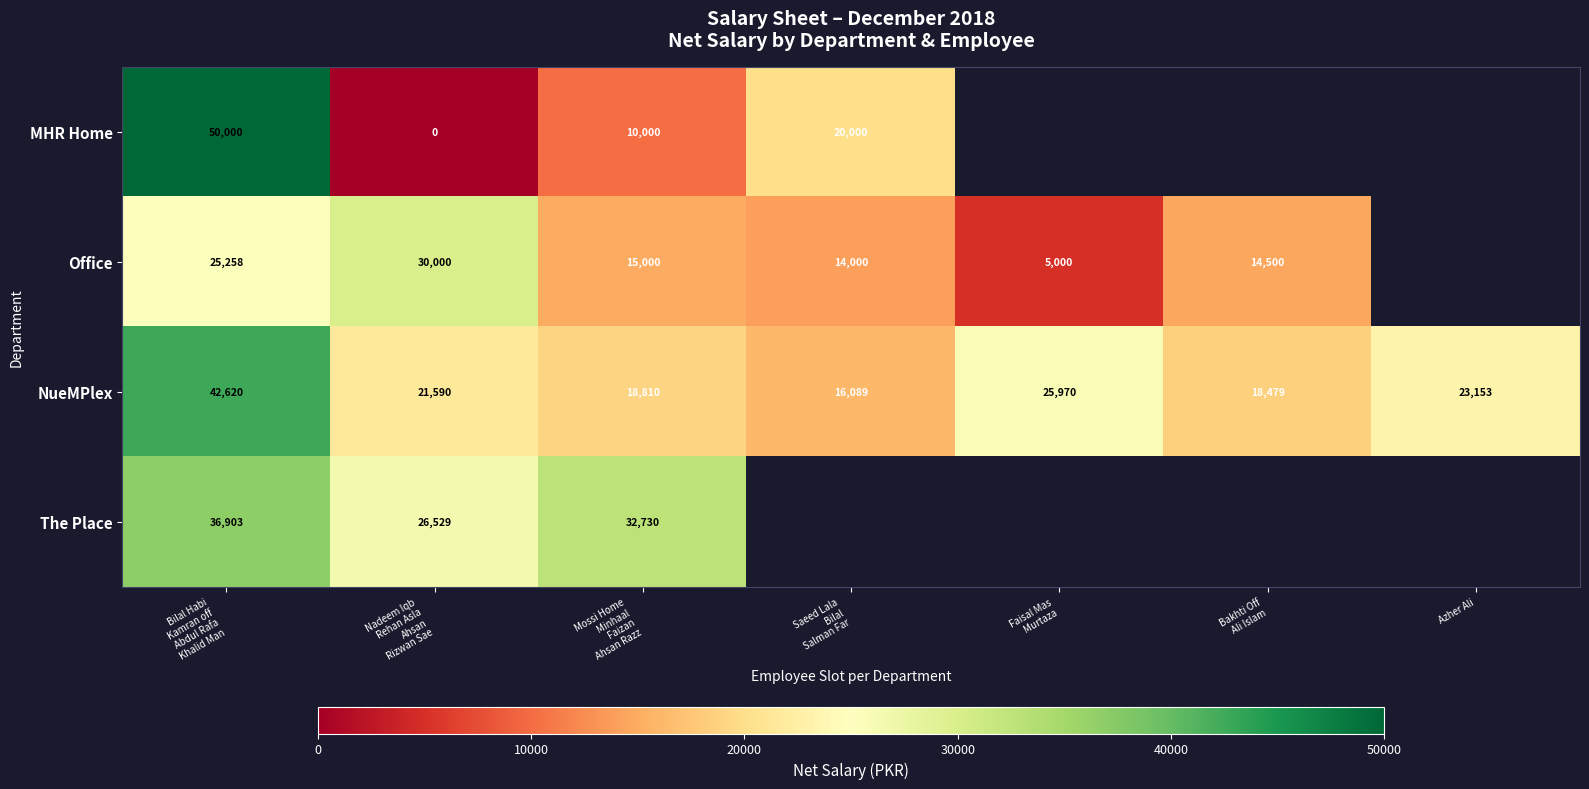

Which series has the widest spread of values?

MHR Home